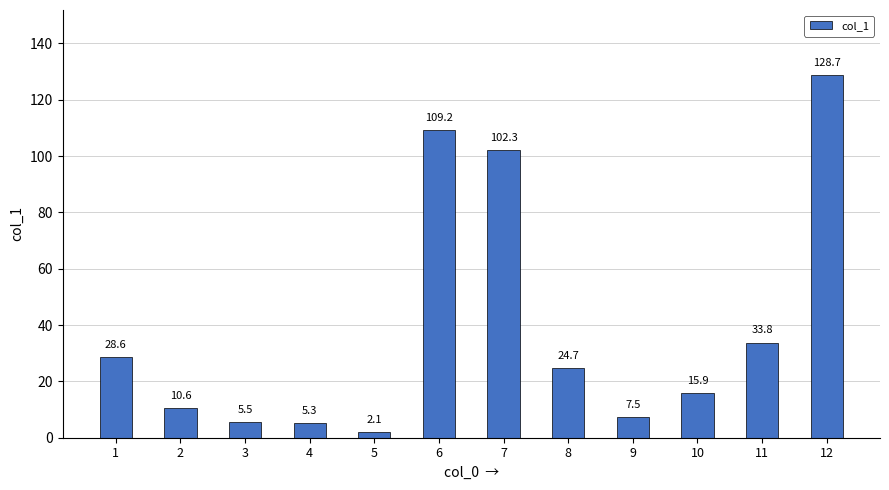

Reading left to right, transcribe all the data shown in this chart.

28.6	10.6	5.5	5.3	2.1	109.2	102.3	24.7	7.5	15.9	33.8	128.7